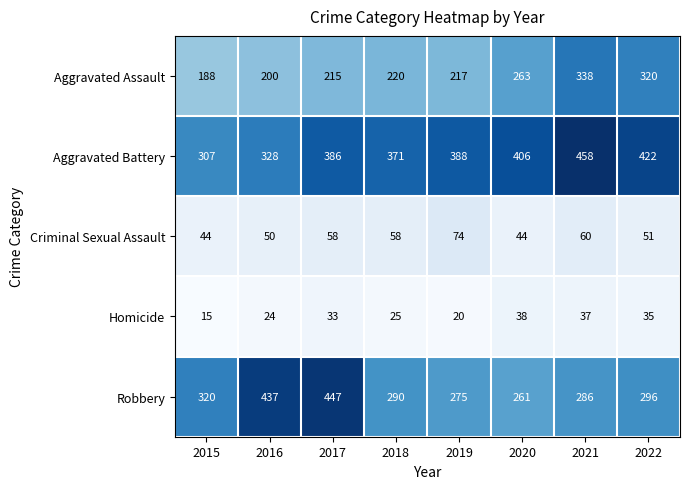

At which category is the sum across all series the highest?

2021